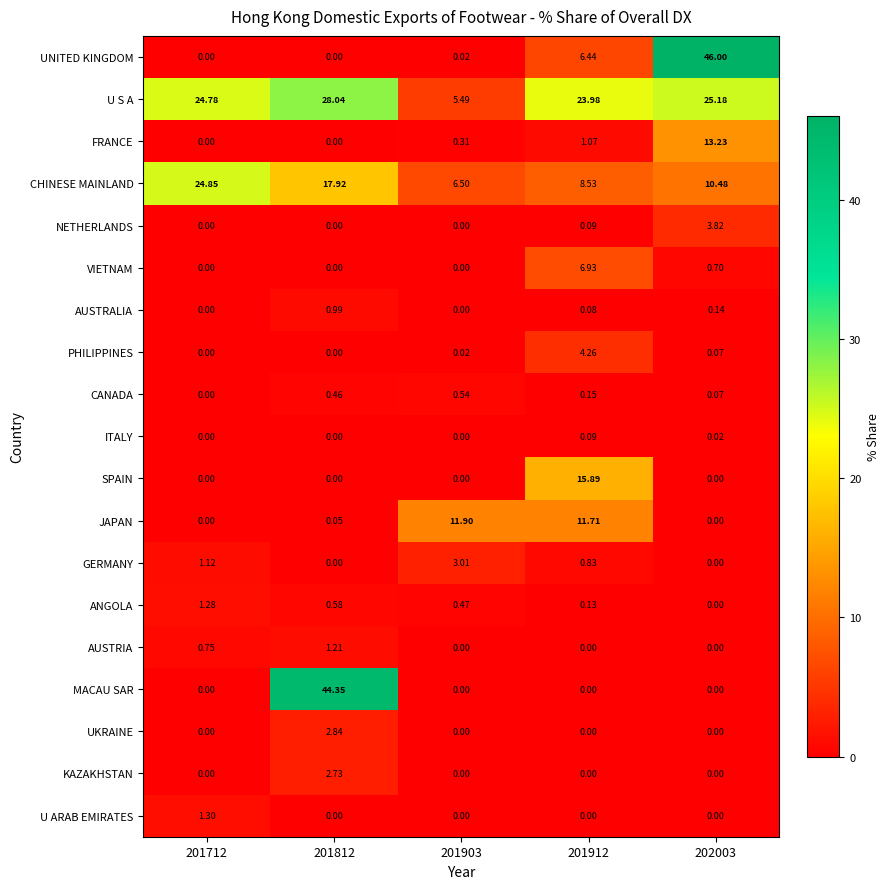

Which series has the largest total across all categories?

U S A